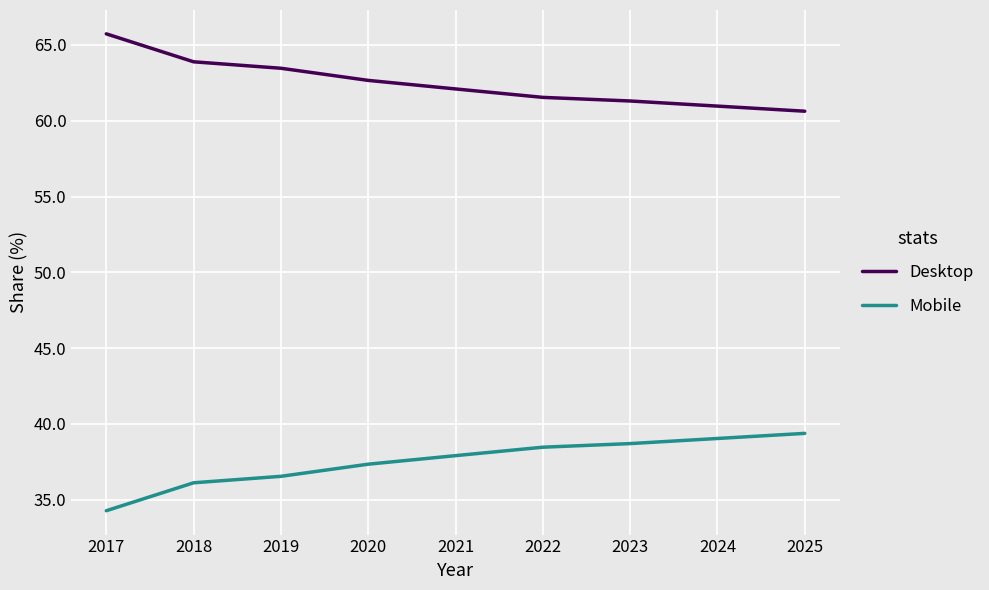

Reading left to right, what are all the values shown in this chart?

Desktop: 2017=65.7	2018=63.9	2019=63.5	2020=62.7	2021=62.1	2022=61.5	2023=61.3	2024=61.0	2025=60.6
Mobile: 2017=34.3	2018=36.1	2019=36.5	2020=37.3	2021=37.9	2022=38.5	2023=38.7	2024=39.0	2025=39.4